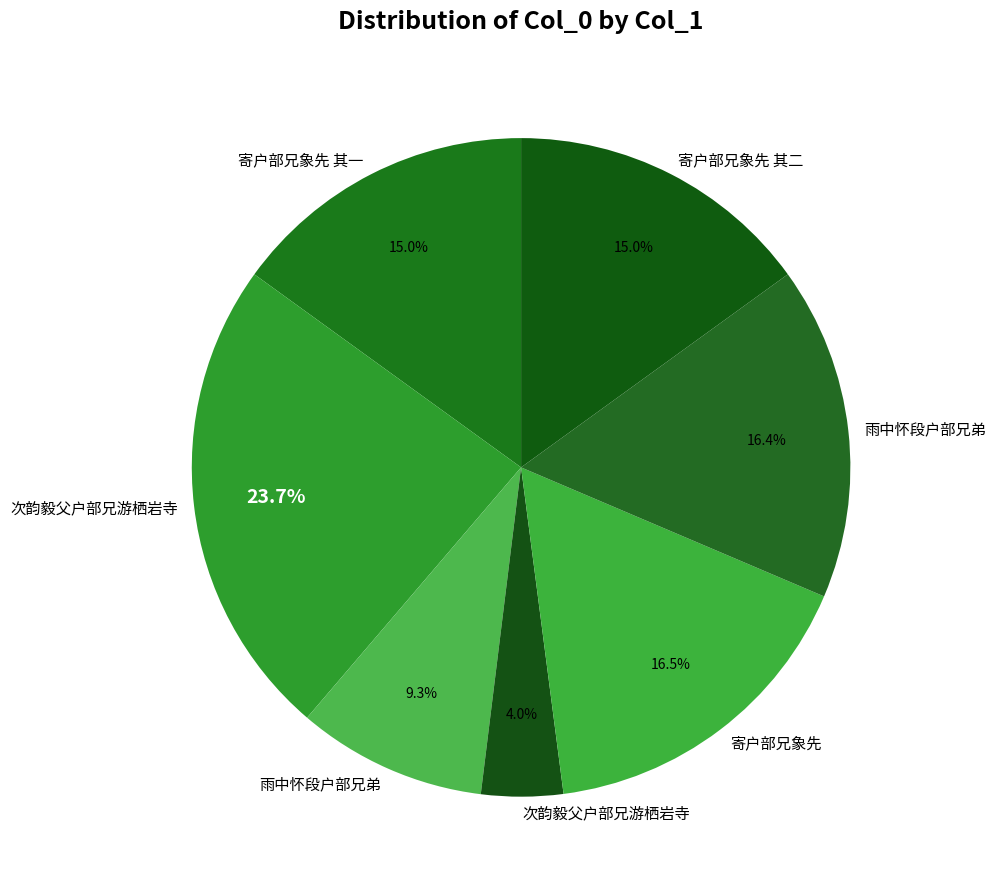

Does any single category account for the majority?

No